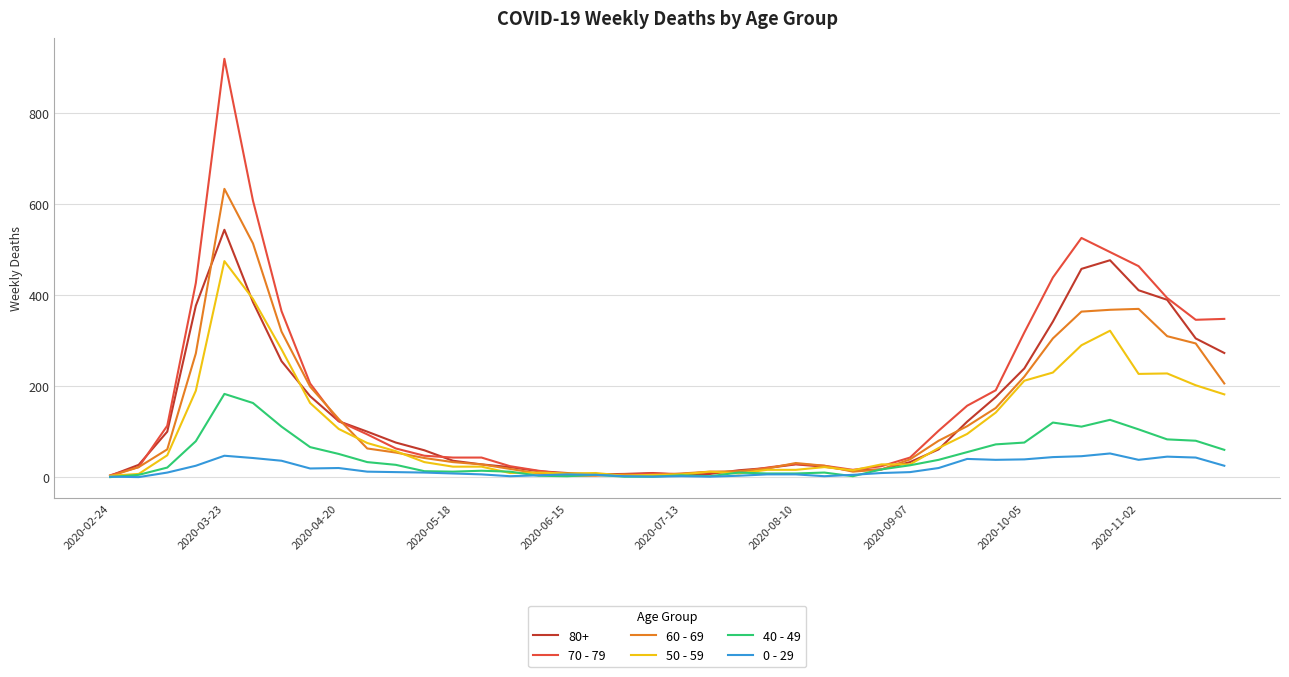

After their last crossing, which series has the higher values: 0 - 29 or 40 - 49?

40 - 49